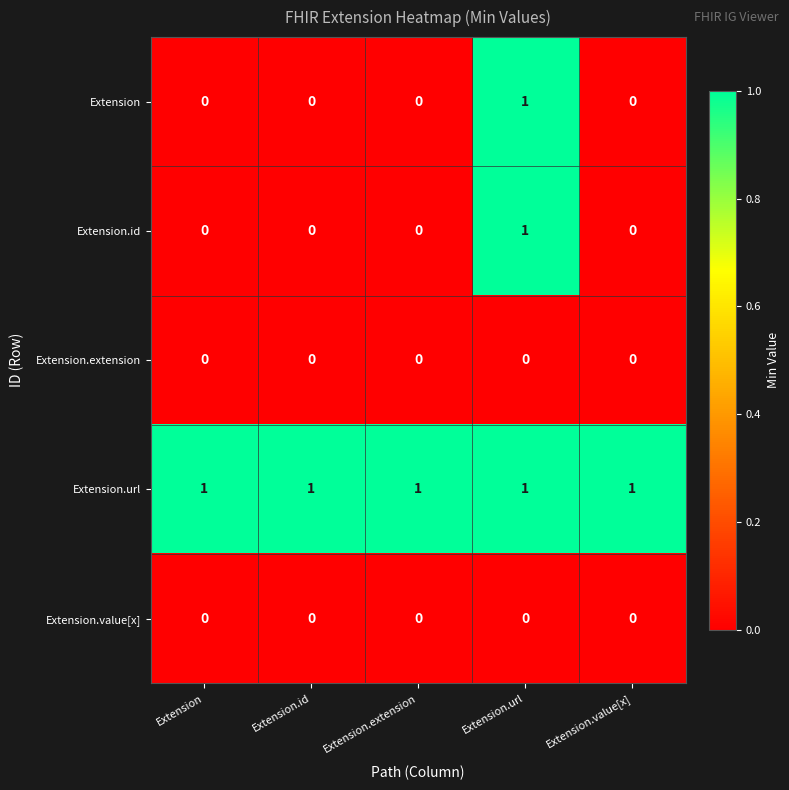

Reading right to left, list all the values displayed in this chart.

Extension: 0	1	0	0	0
Extension.id: 0	1	0	0	0
Extension.extension: 0	0	0	0	0
Extension.url: 1	1	1	1	1
Extension.value[x]: 0	0	0	0	0